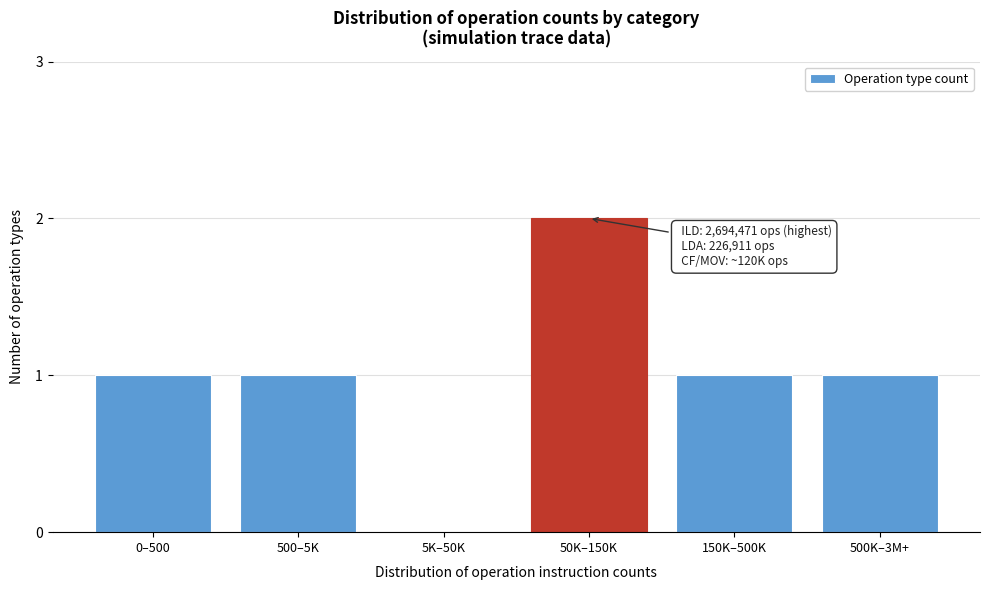

Reading left to right, transcribe all the data shown in this chart.

0–500=1	500–5K=1	5K–50K=0	50K–150K=2	150K–500K=1	500K–3M+=1